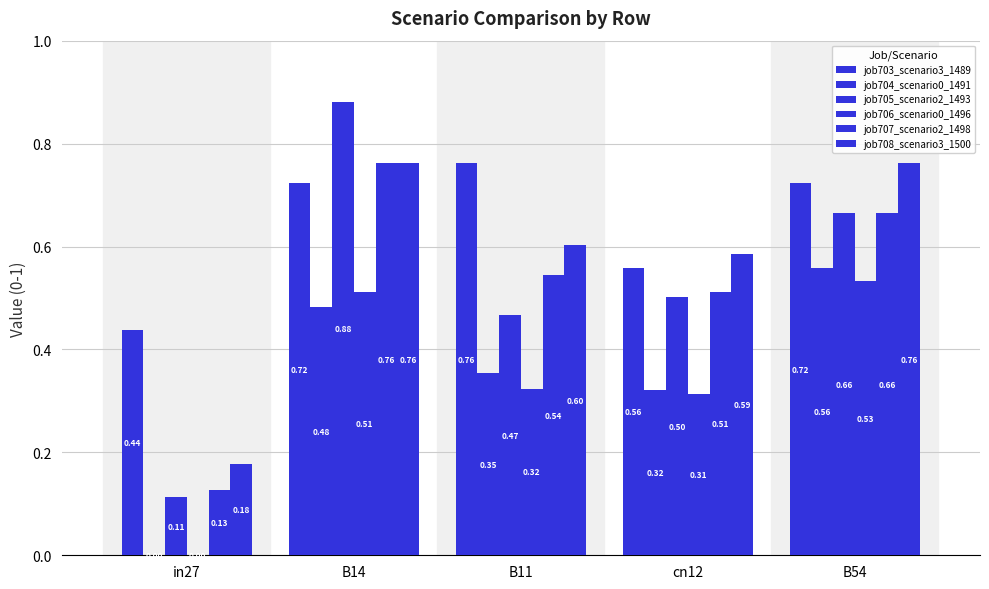

What is the total value across all series at B11?

3.1